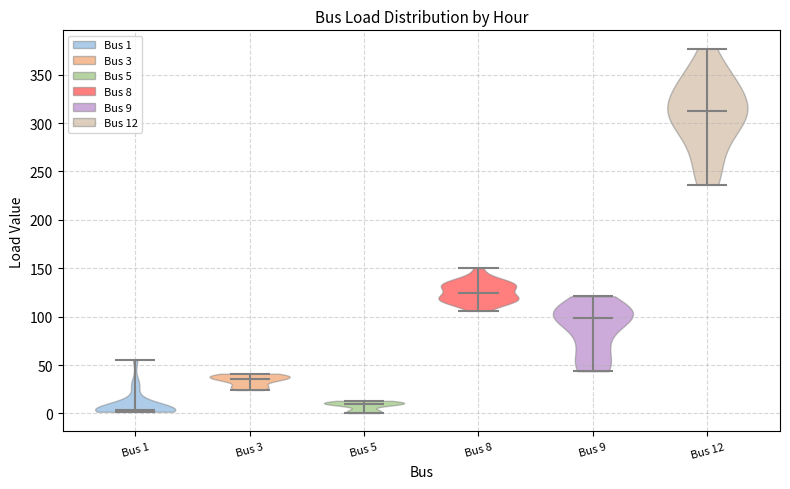

Reading left to right, read every violin against the y-axis: where its median line is, and the lowest and highest points it reaches. The values are not printed on the chart, so give them approximately, as read against the axis.

Bus 1: median line 5, lowest point 0, highest point 55
Bus 3: median line 35, lowest point 25, highest point 40
Bus 5: median line 10, lowest point 0, highest point 15
Bus 8: median line 125, lowest point 105, highest point 150
Bus 9: median line 100, lowest point 45, highest point 120
Bus 12: median line 315, lowest point 235, highest point 375